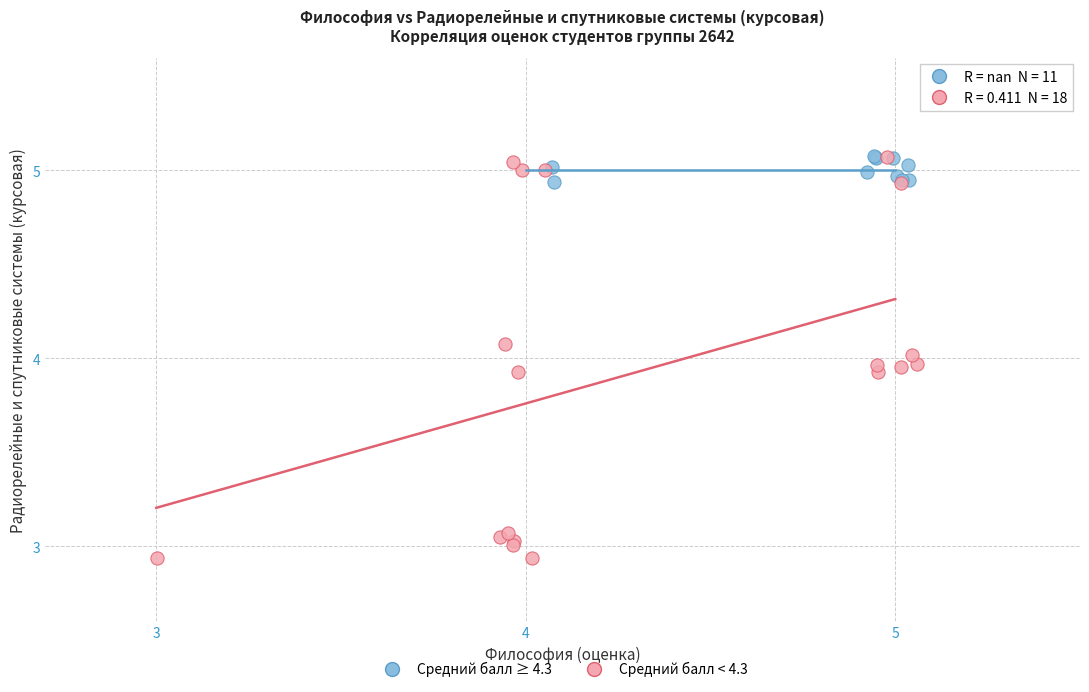

Which series reaches the minimum Y coordinate?

Средний балл < 4.3